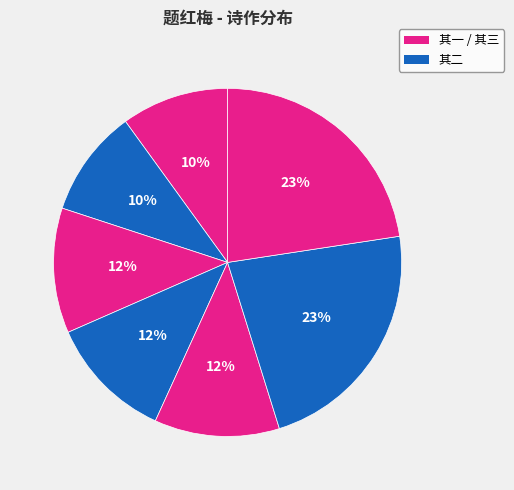

How many segments does this pie chart have?

7